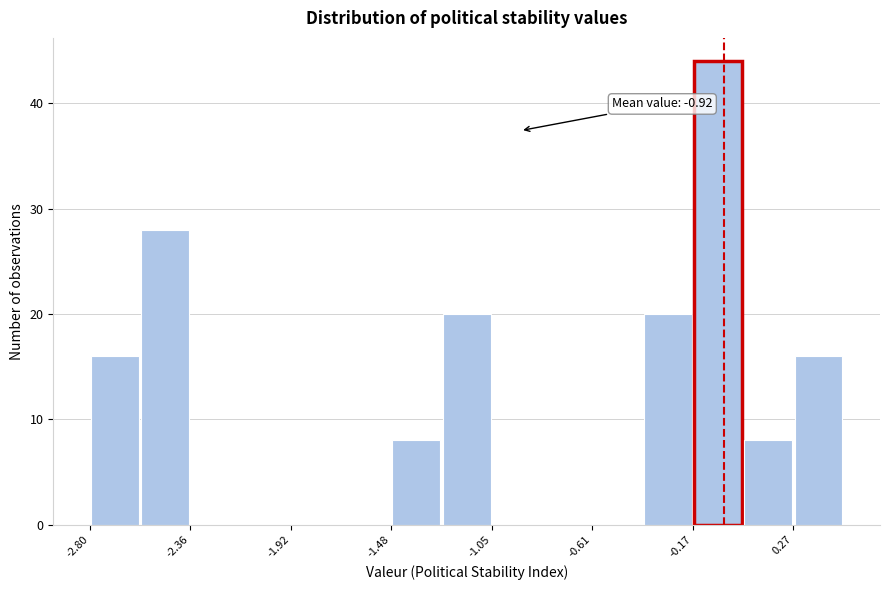

Which range on the x-axis has the tallest bar?

-0.15 to 0.05